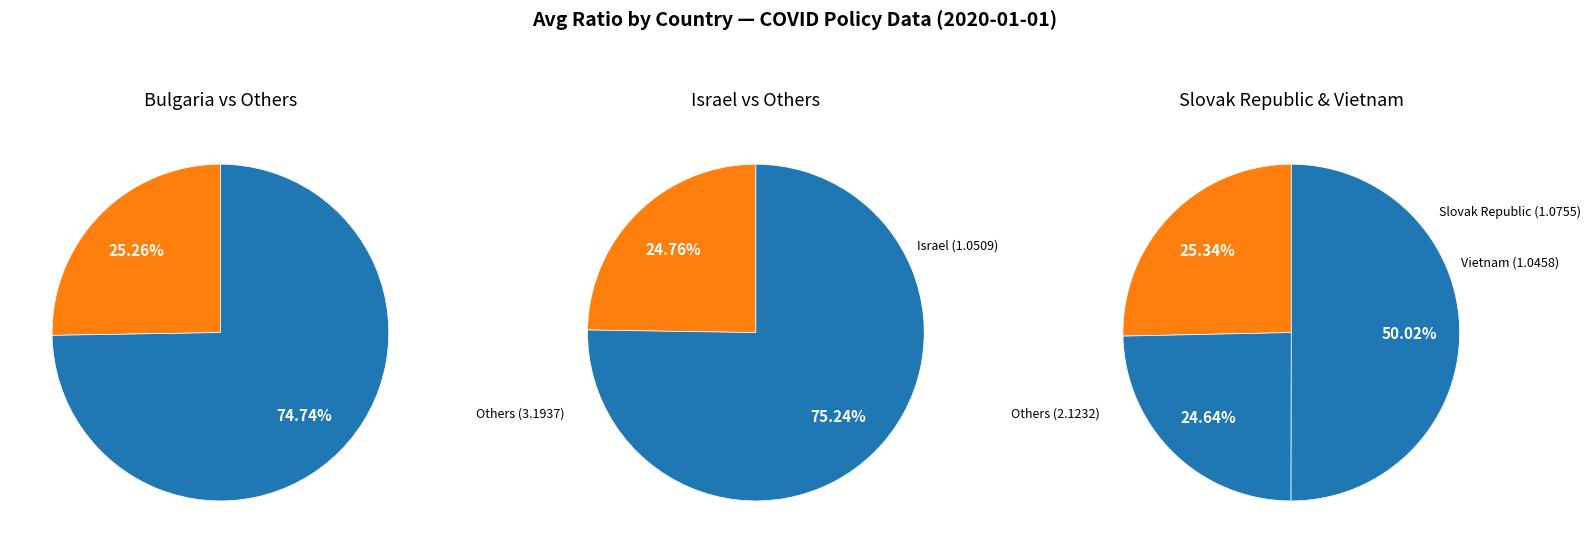

To the nearest percent, what percentage of the pie is Bulgaria?

25%